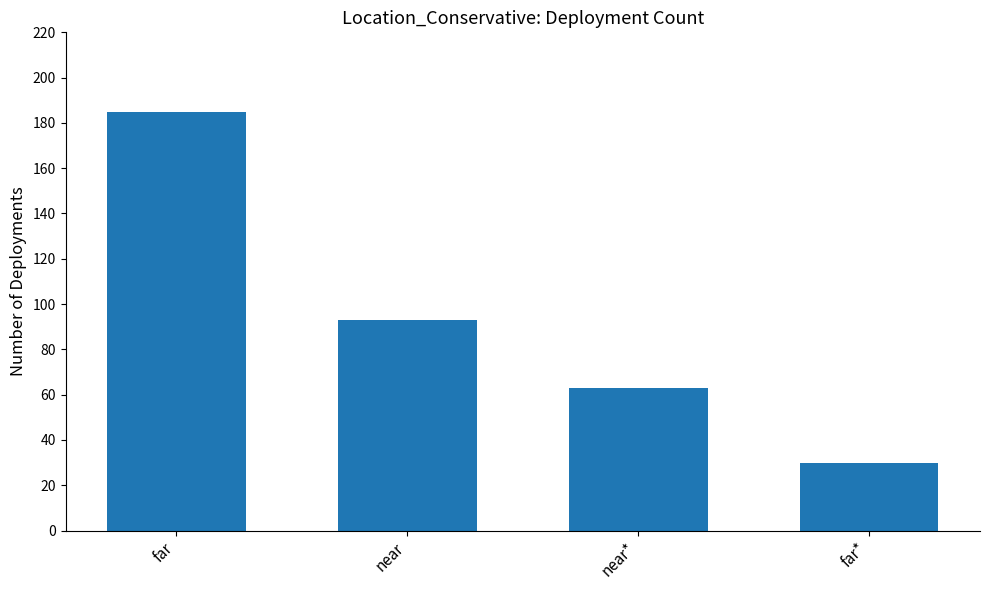

How many data points does each series have?

4